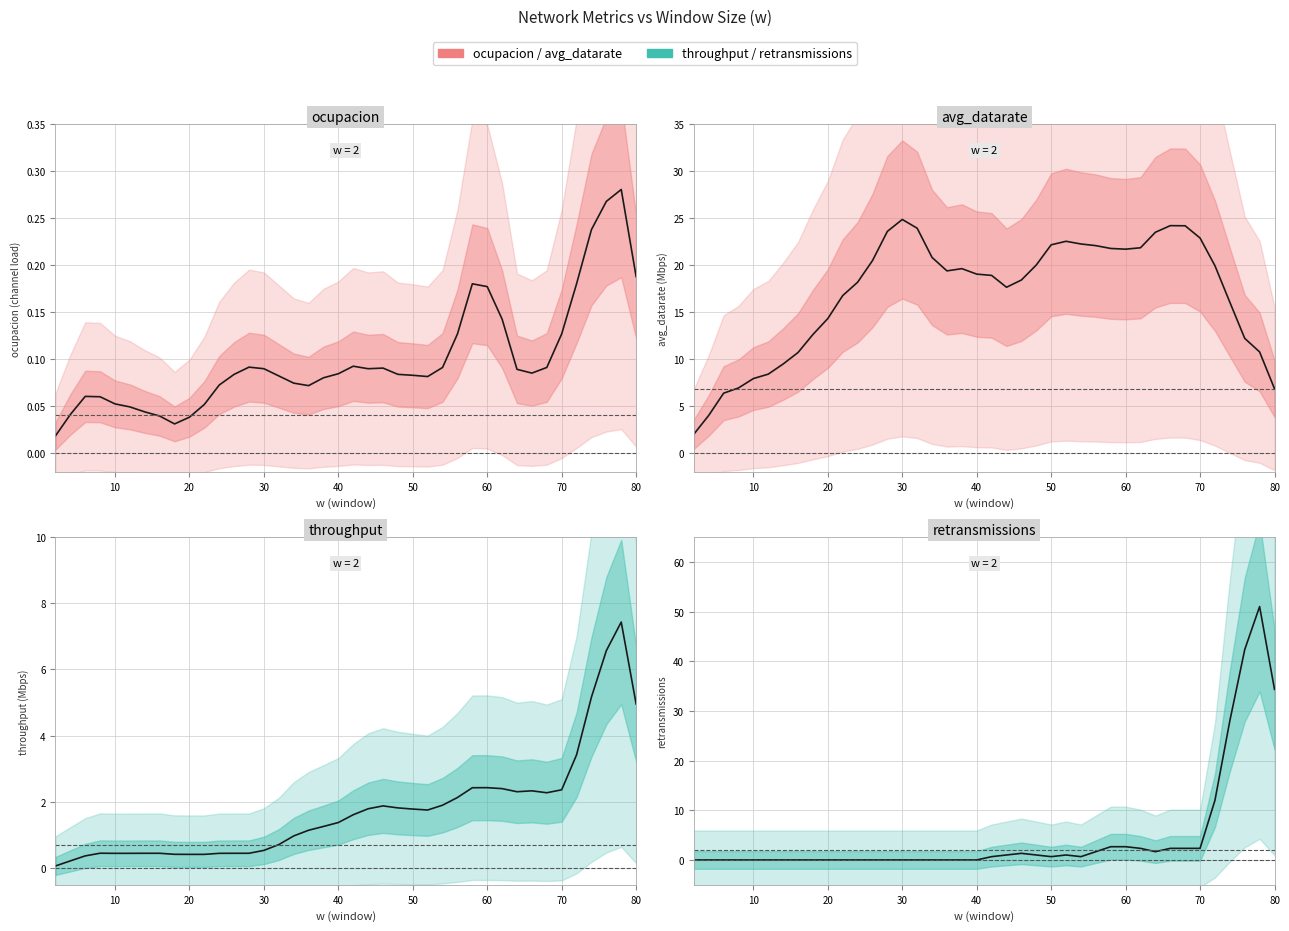

What is the value of the throughput point at the 29th from the left?

2.4